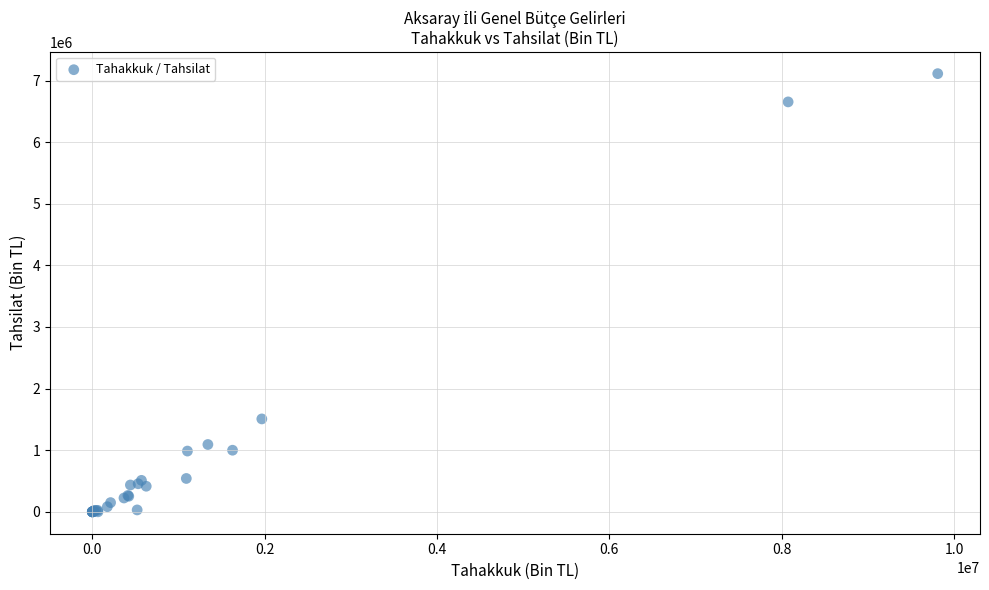

What Y value in the scatter plot is closest to 3556342?

1507921.9